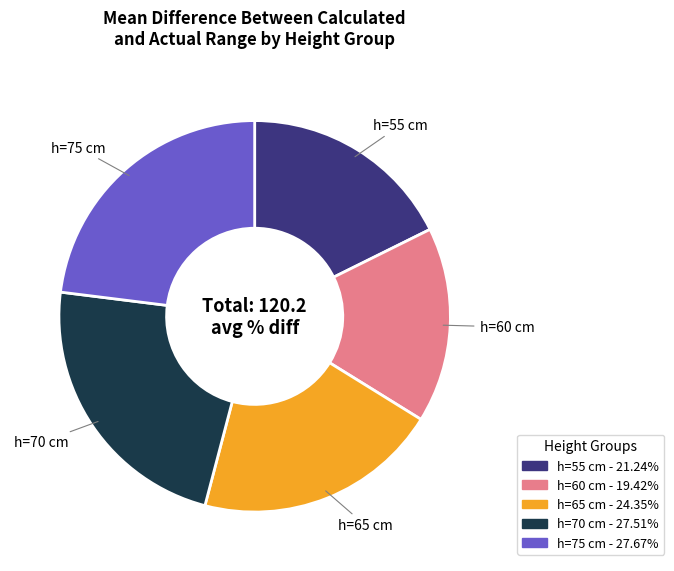

Do h=65 cm - 24.35% and h=75 cm - 27.67% together represent more than half of the pie?

No